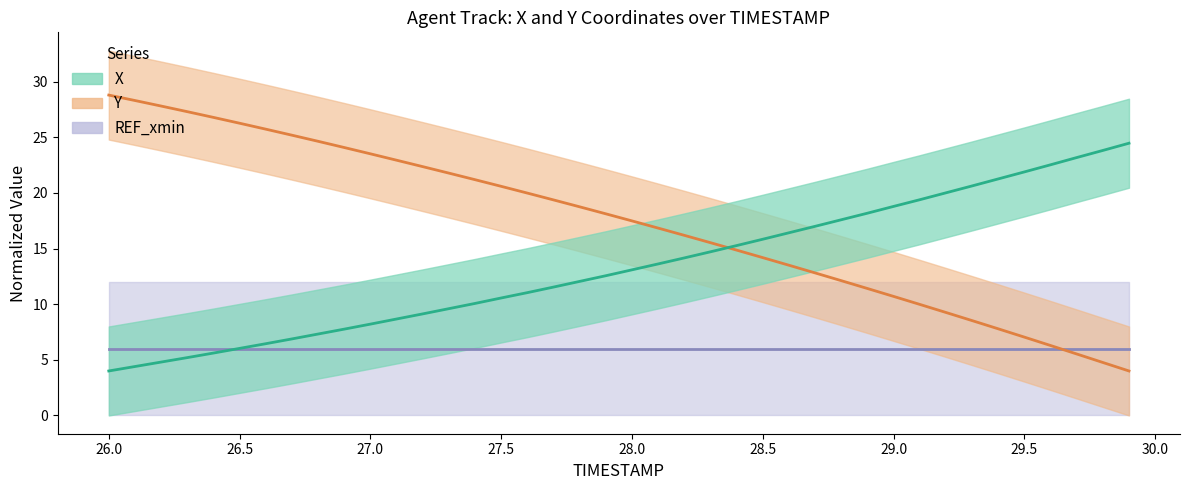

Which category has the lowest value across all series?

26.0